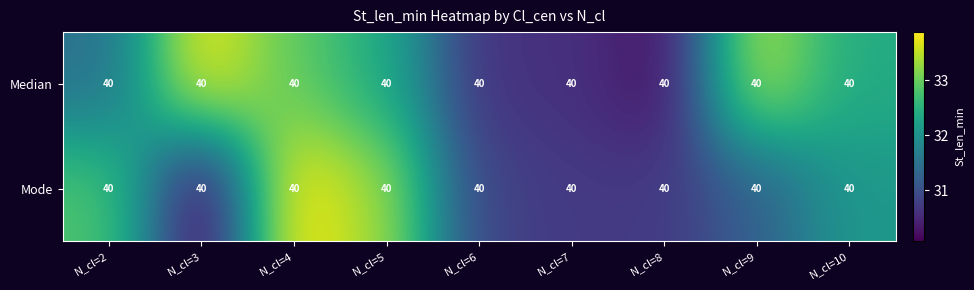

Reading left to right, what are all the values shown in this chart?

Median: N_cl=2=40.0	N_cl=3=40.0	N_cl=4=40.0	N_cl=5=40.0	N_cl=6=40.0	N_cl=7=40.0	N_cl=8=40.0	N_cl=9=40.0	N_cl=10=40.0
Mode: N_cl=2=40.0	N_cl=3=40.0	N_cl=4=40.0	N_cl=5=40.0	N_cl=6=40.0	N_cl=7=40.0	N_cl=8=40.0	N_cl=9=40.0	N_cl=10=40.0